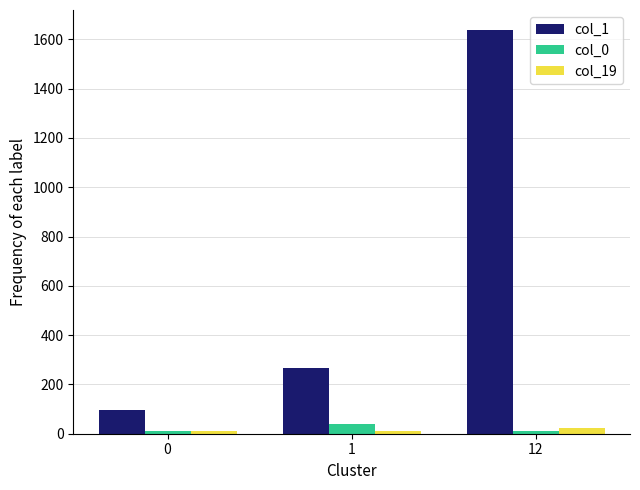

At which category is the sum across all series the highest?

12